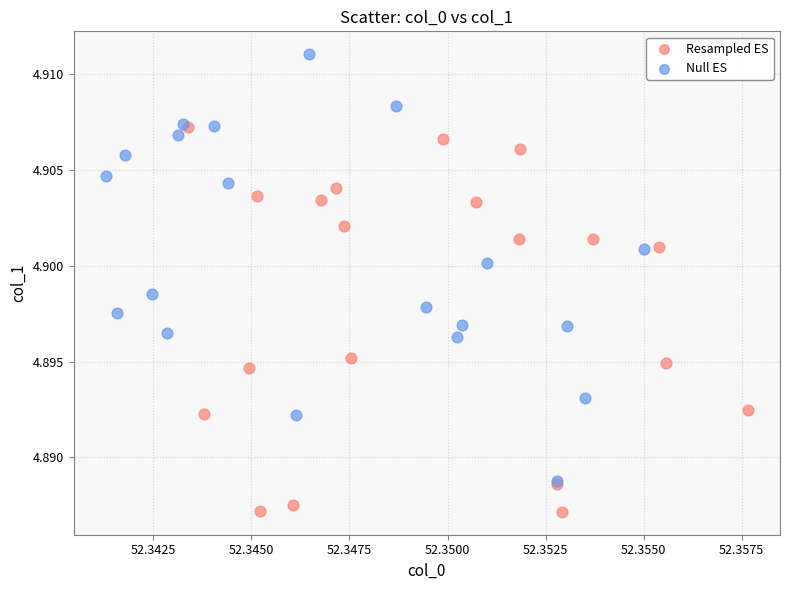

Which series reaches the maximum Y coordinate?

Null ES